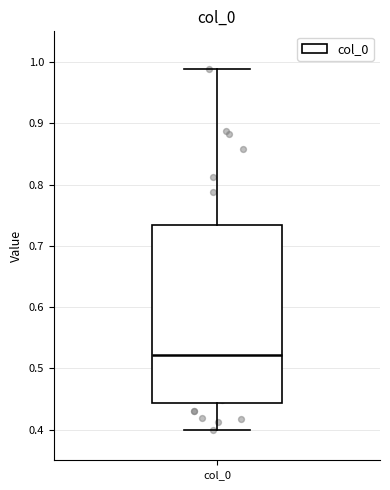

Read this box plot against the y-axis: the position of the median line, the range covered by the box, and the ends of both whiskers. The values are not printed on the chart, so give them approximately, as read against the axis.

median 0.52, box 0.44 to 0.73, whiskers 0.40 to 0.99